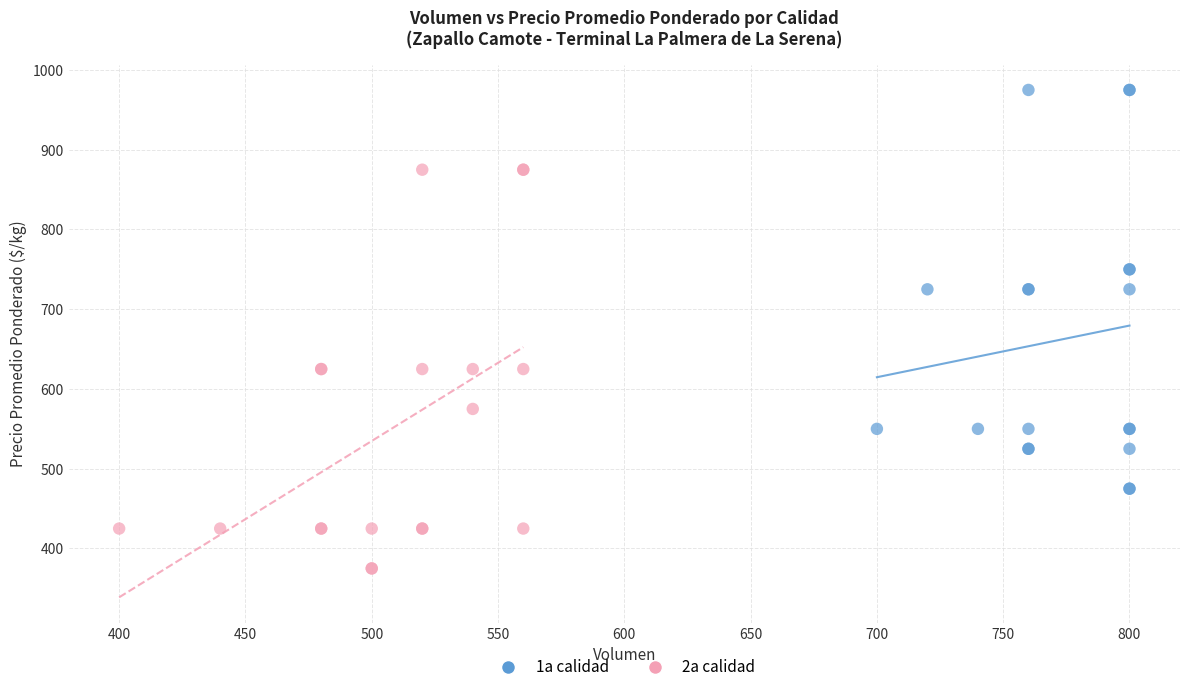

Which series contains the highest Y value?

1a calidad